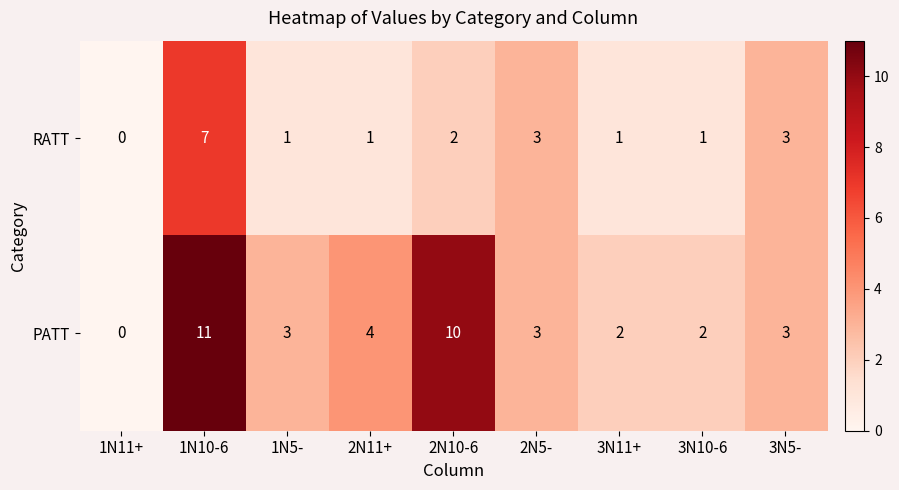

Which label corresponds to the smallest value in the chart?

1N11+